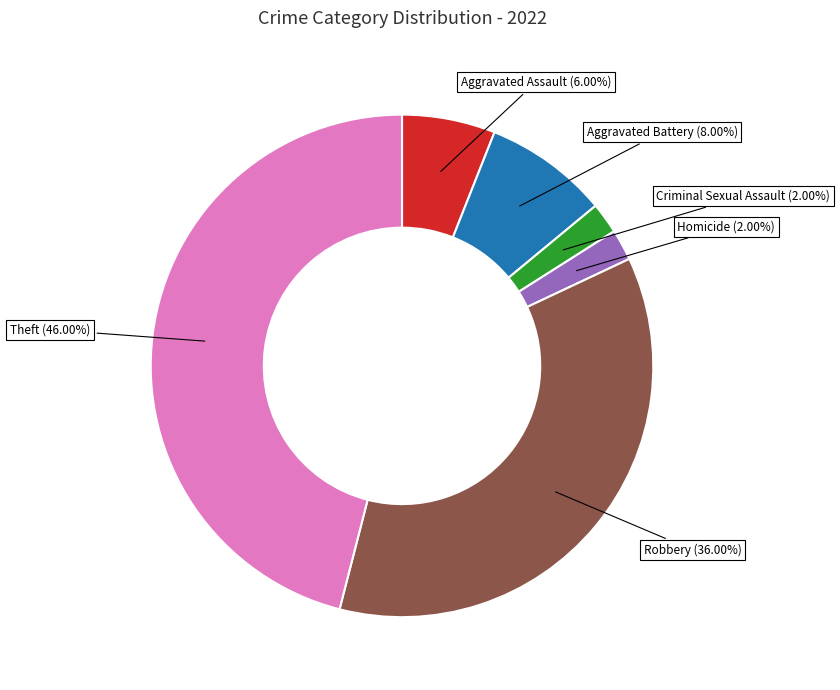

Between Aggravated Assault (6.00%) and Robbery (36.00%), which is larger?

Robbery (36.00%)